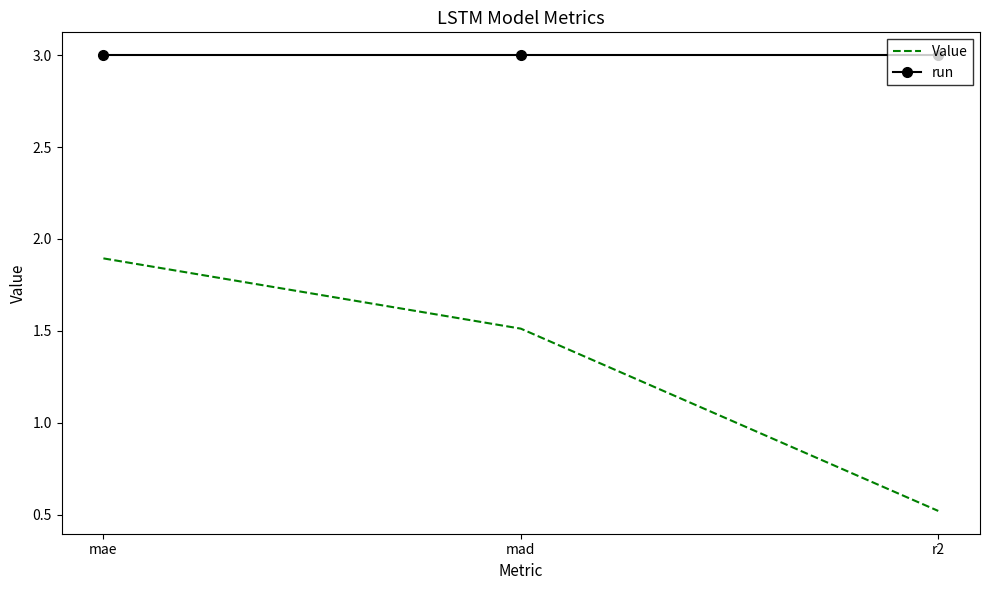

What is the maximum value shown in the chart?

3.0